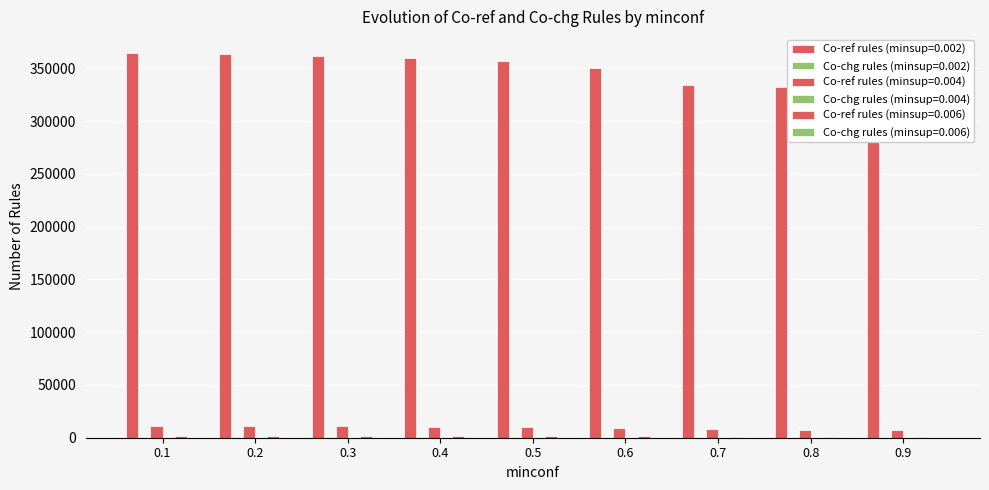

Which has a higher value, 0.4 or 0.7?

0.4